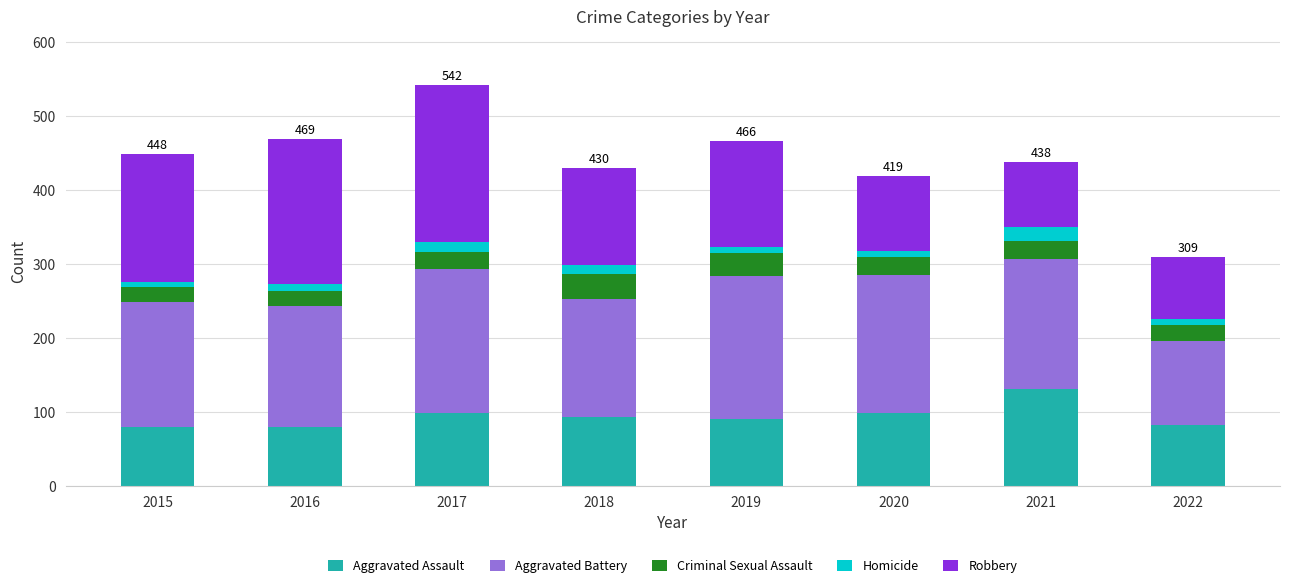

Count the number of data series in this chart.

5